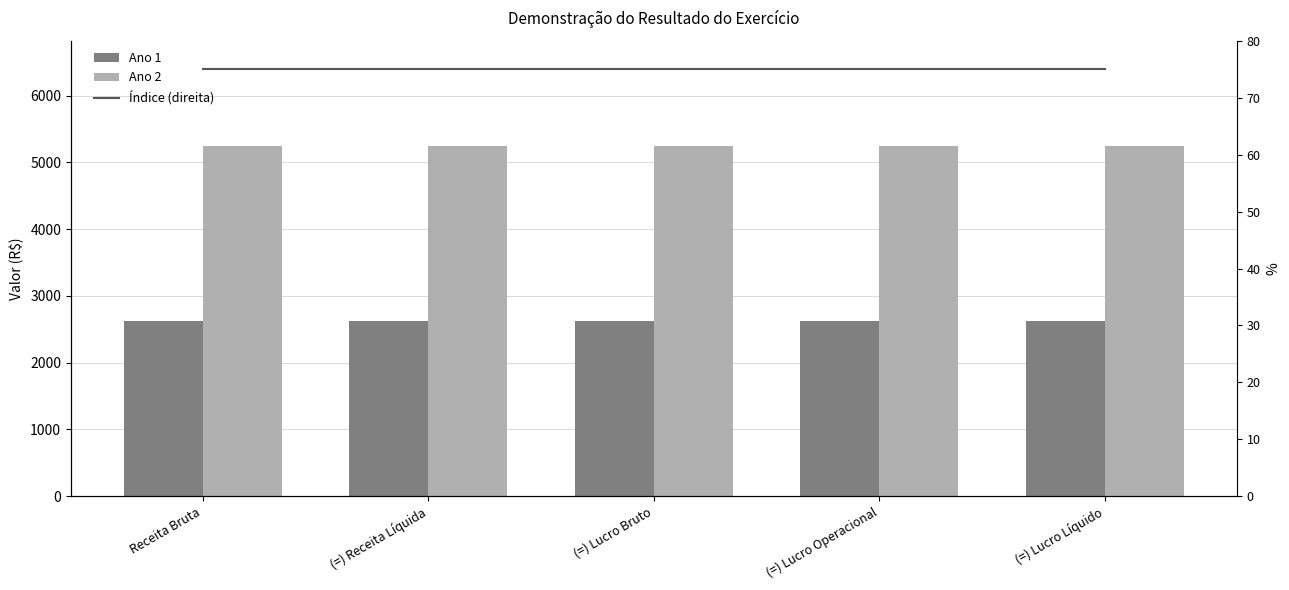

At how many categories does at least one series exceed 4568?

5